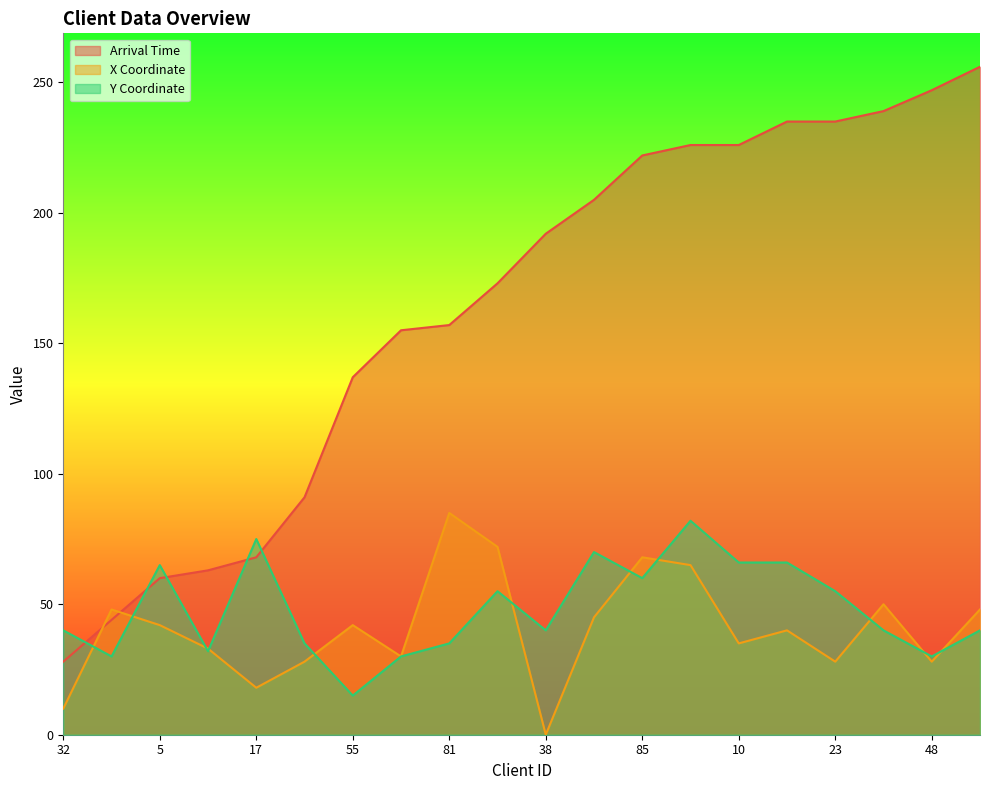

At which label is Arrival Time closest to 142?

55